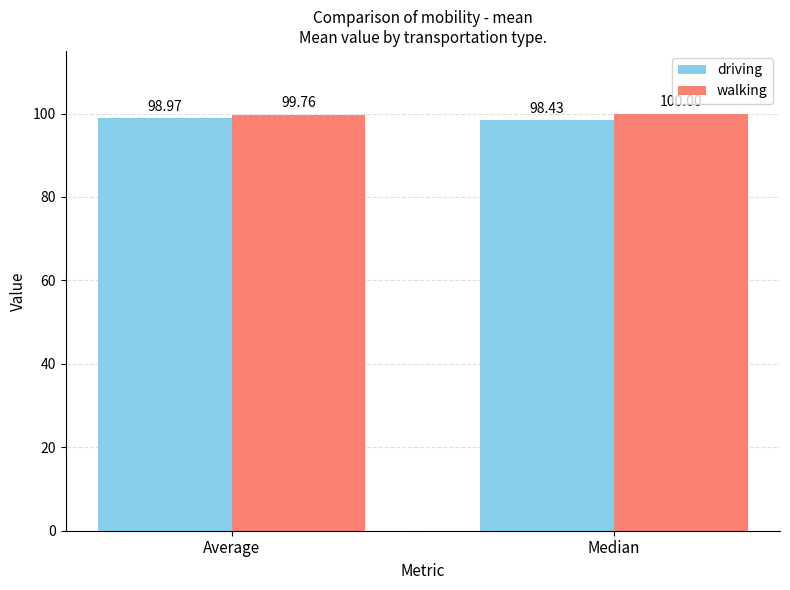

What is the sum of all walking values?

199.8